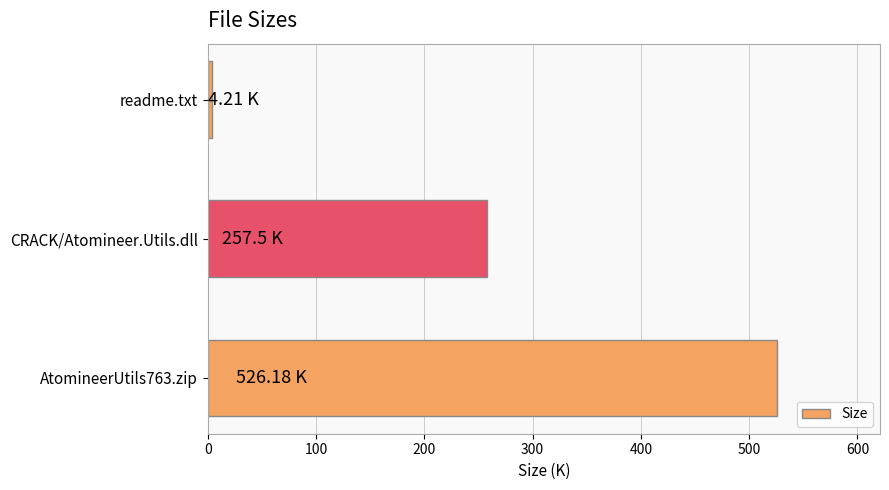

At which label is the value closest to 265?

CRACK/Atomineer.Utils.dll